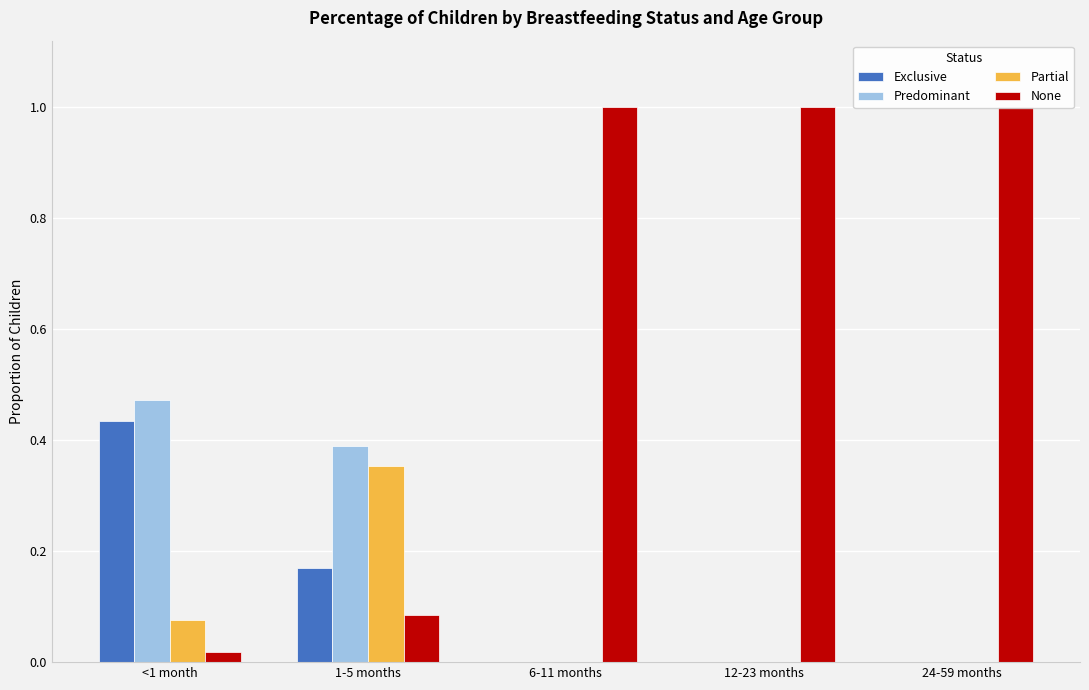

What is the total value across all series at 6-11 months?

1.0